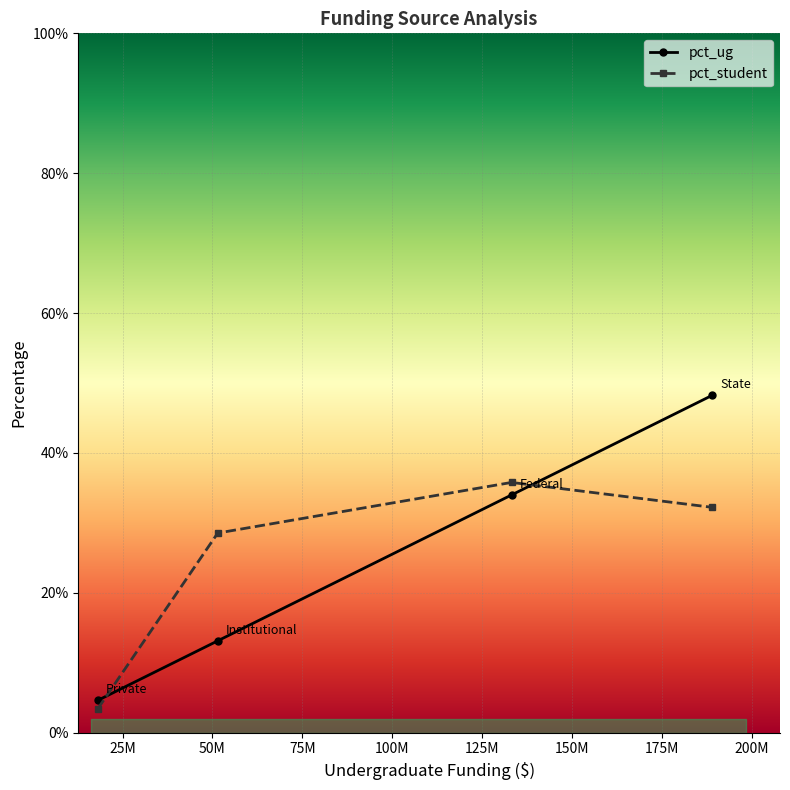

The value of pct_ug at 75M is 0.8. True or false?

False